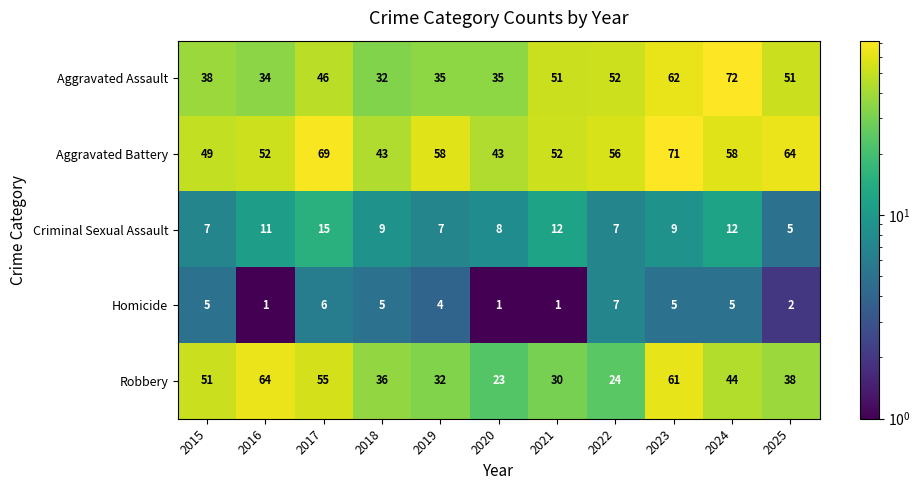

Rank the series at 2019 from lowest to highest value.

Homicide, Criminal Sexual Assault, Robbery, Aggravated Assault, Aggravated Battery